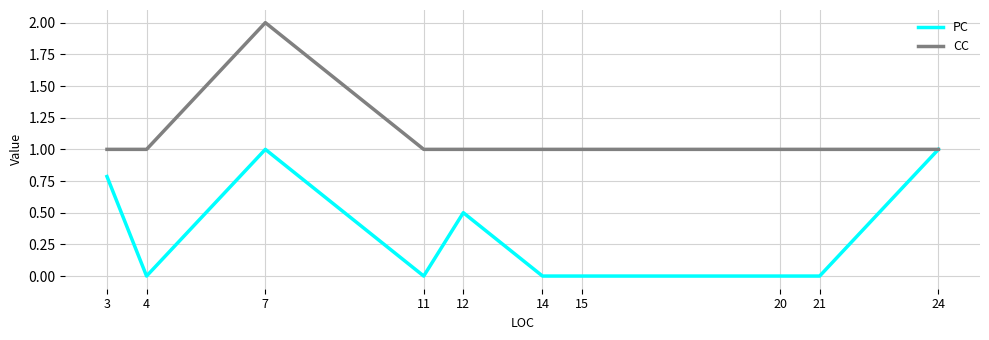

What value does the CC series have at 21?

1.0